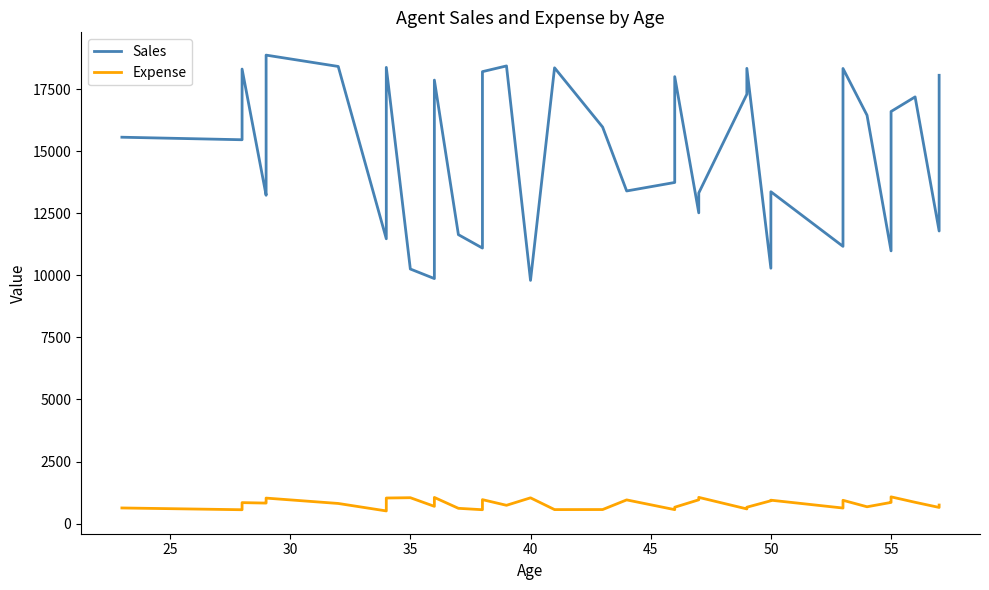

Does the chart have visible grid lines?

No